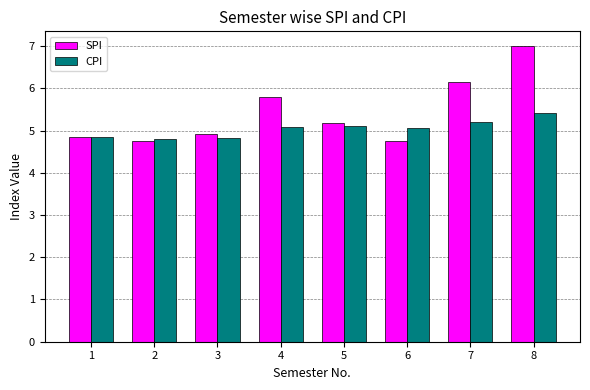

What is the average value of the SPI series?

5.4